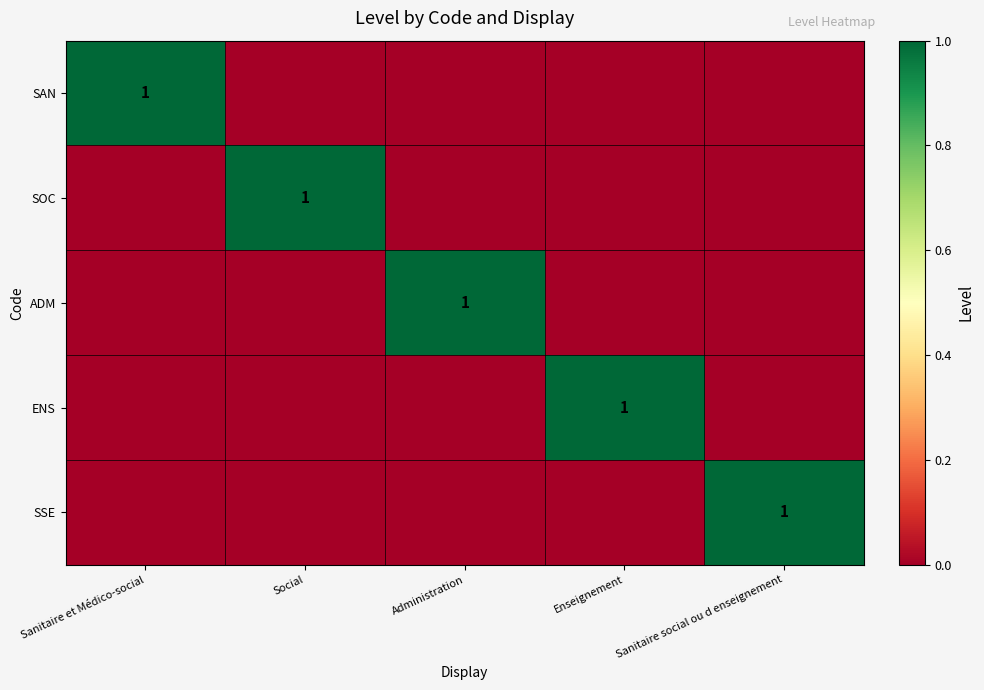

Which label corresponds to the smallest value in the chart?

Social